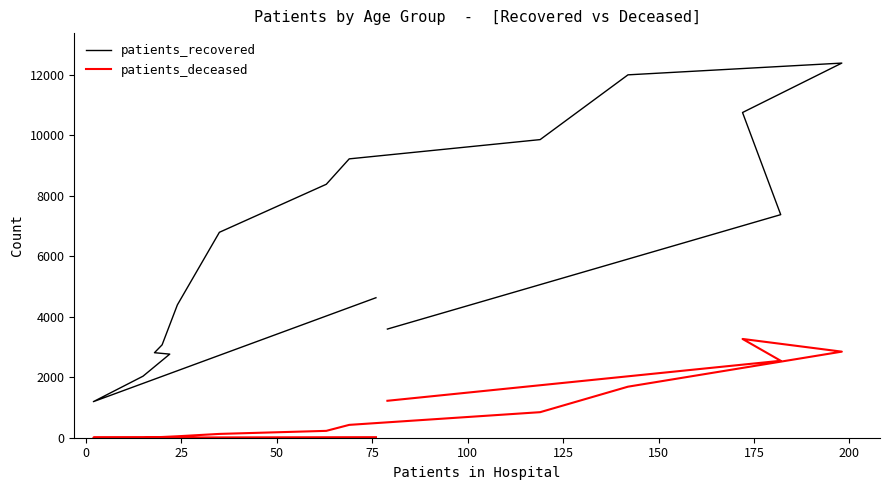

List the series in order of their peak value, highest first.

patients_recovered, patients_deceased